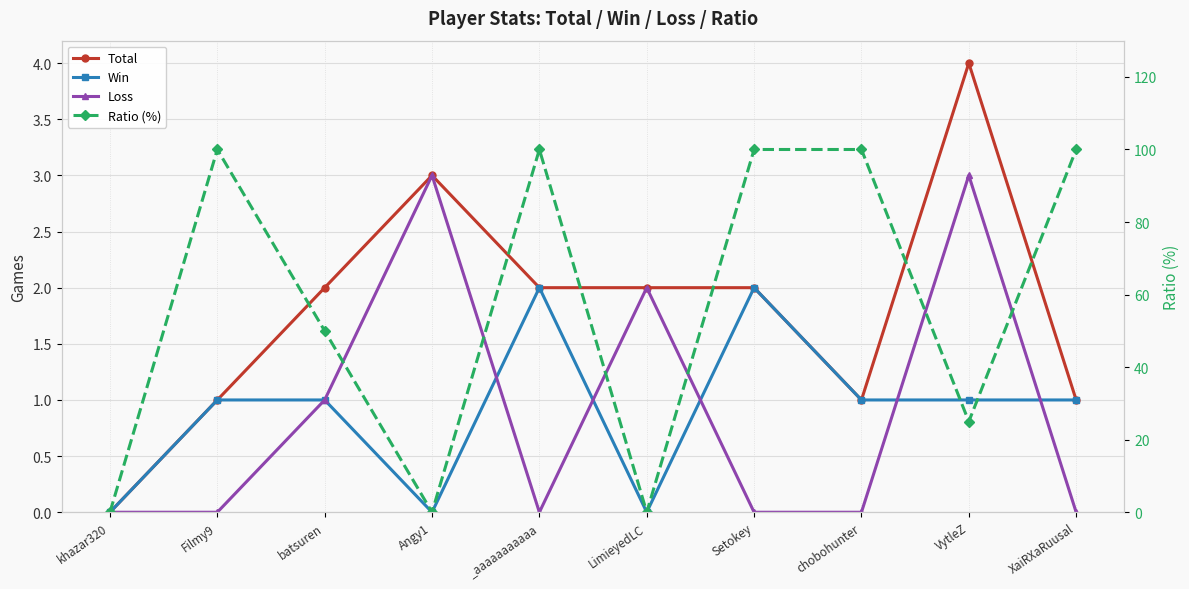

At which label does Total reach its minimum?

khazar320